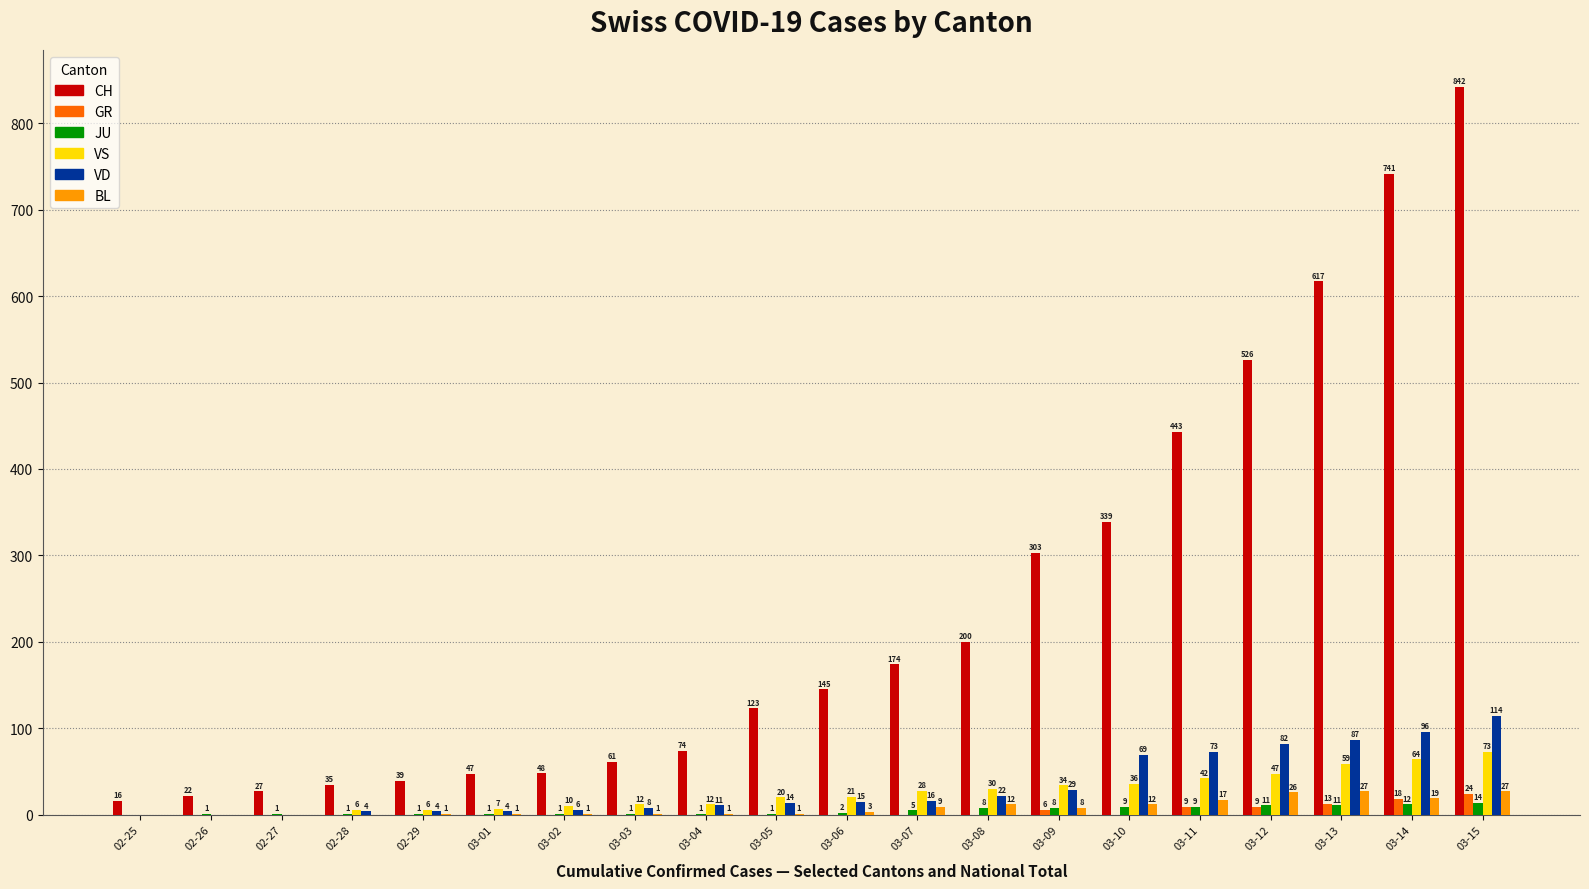

At which label does JU reach its peak?

03-15